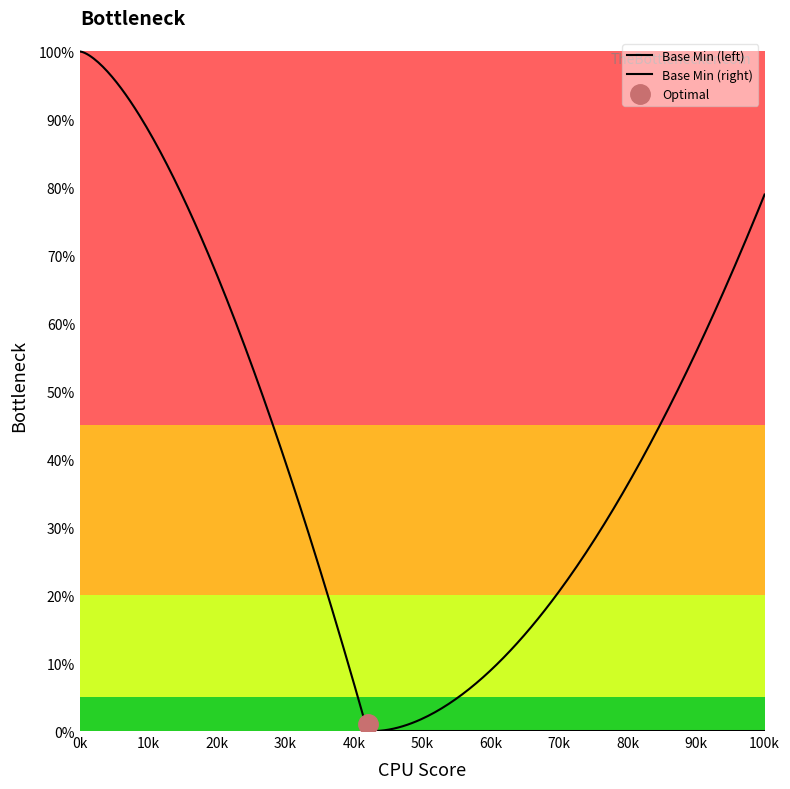

The value at 0 is 1. True or false?

False